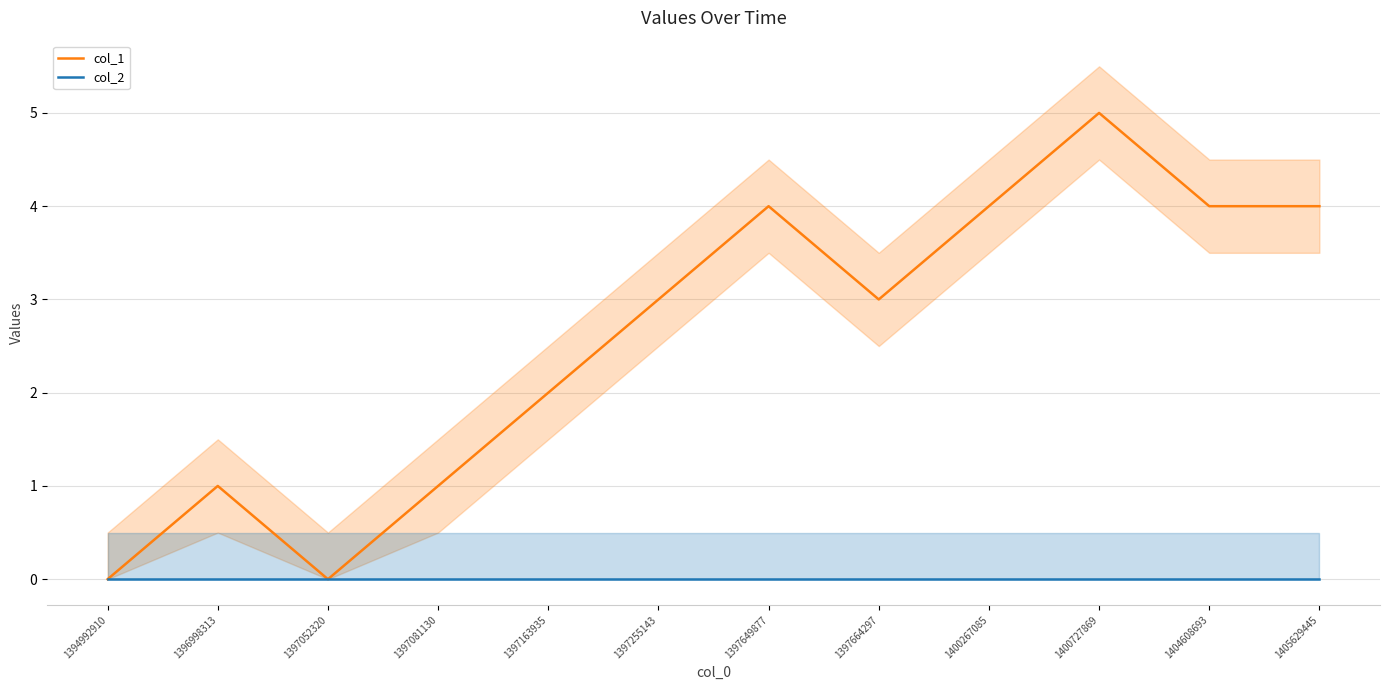

What are all the series names shown in the legend?

col_1, col_2